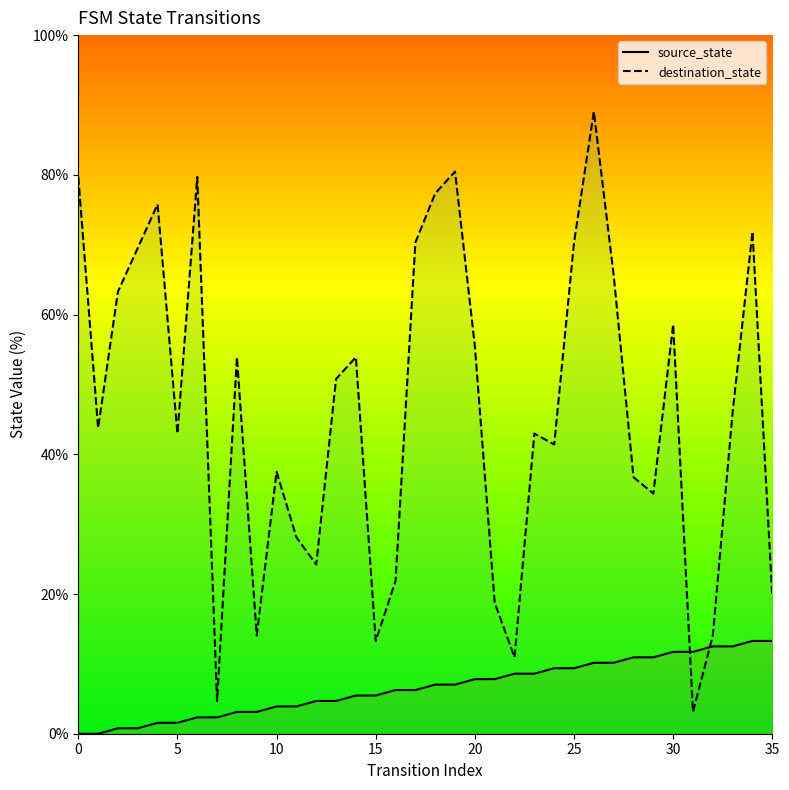

Reading left to right, list all the values displayed in this chart.

source_state: 0=0.0	1=0.0	2=0.8	3=0.8	4=1.6	5=1.6	6=2.3	7=2.3	8=3.1	9=3.1	10=3.9	11=3.9	12=4.7	13=4.7	14=5.5	15=5.5	16=6.2	17=6.2	18=7.0	19=7.0	20=7.8	21=7.8	22=8.6	23=8.6	24=9.4	25=9.4	26=10.2	27=10.2	28=10.9	29=10.9	30=11.7	31=11.7	32=12.5	33=12.5	34=13.3	35=13.3
destination_state: 0=79.7	1=43.8	2=63.3	3=69.5	4=75.8	5=43.0	6=79.7	7=4.7	8=53.9	9=14.1	10=37.5	11=28.1	12=24.2	13=50.8	14=53.9	15=13.3	16=21.9	17=70.3	18=77.3	19=80.5	20=55.5	21=18.8	22=10.9	23=43.0	24=41.4	25=70.3	26=89.1	27=65.6	28=36.7	29=34.4	30=58.6	31=3.1	32=14.1	33=46.1	34=71.9	35=19.5